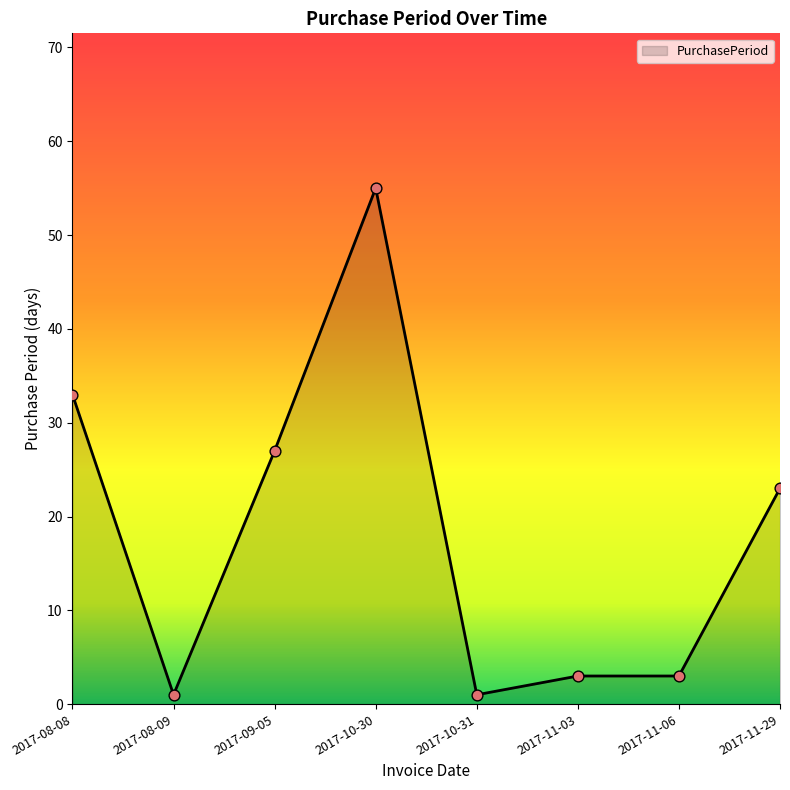

Between 2017-11-03 and 2017-10-31, which is larger?

2017-11-03